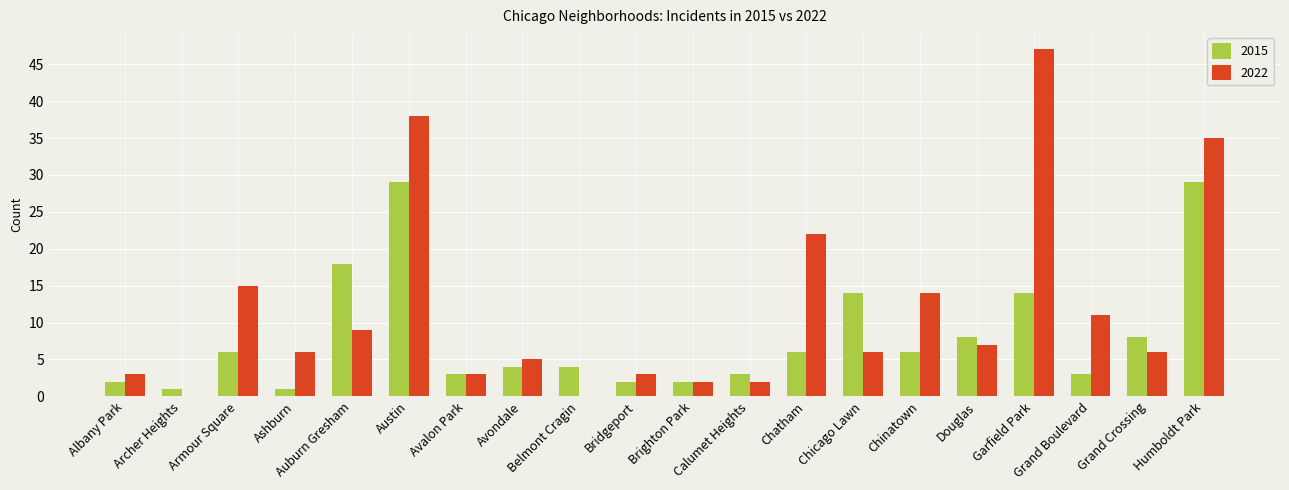

Does the chart contain stacked bars?

No